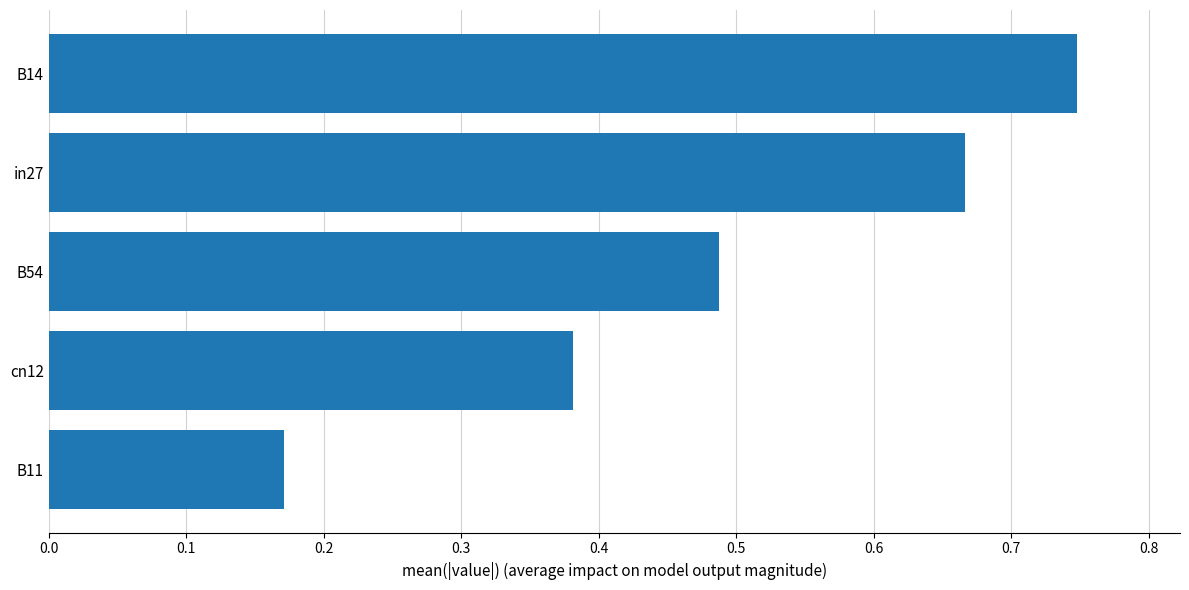

What is the sum of all values?

2.5